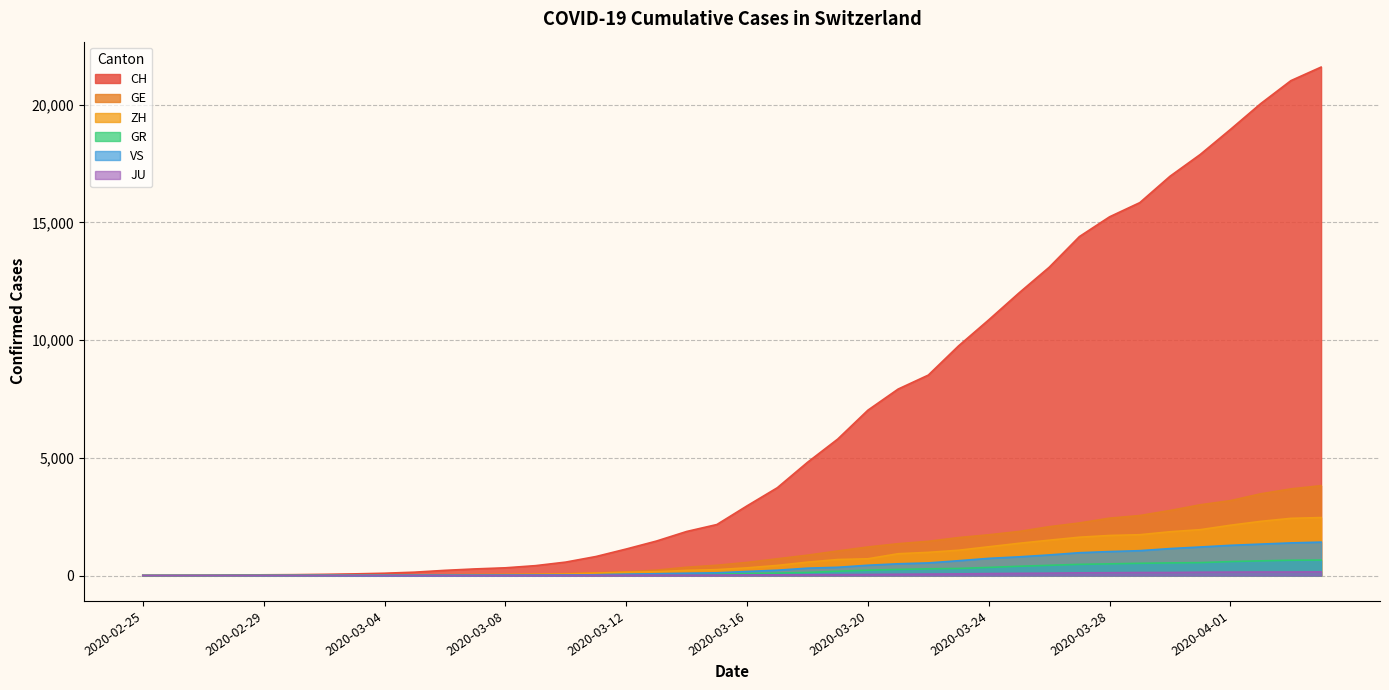

True or false: GE and JU cross at least once.

False